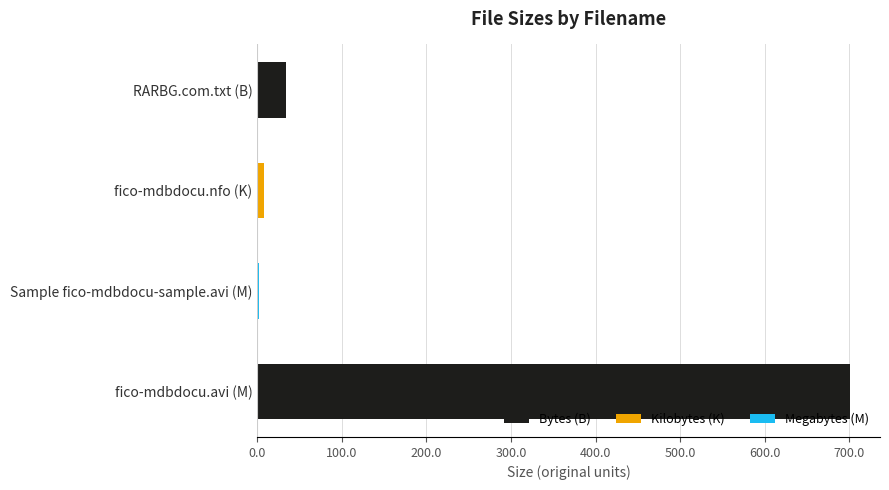

Between RARBG.com.txt (B) and fico-mdbdocu.nfo (K), which is larger?

RARBG.com.txt (B)